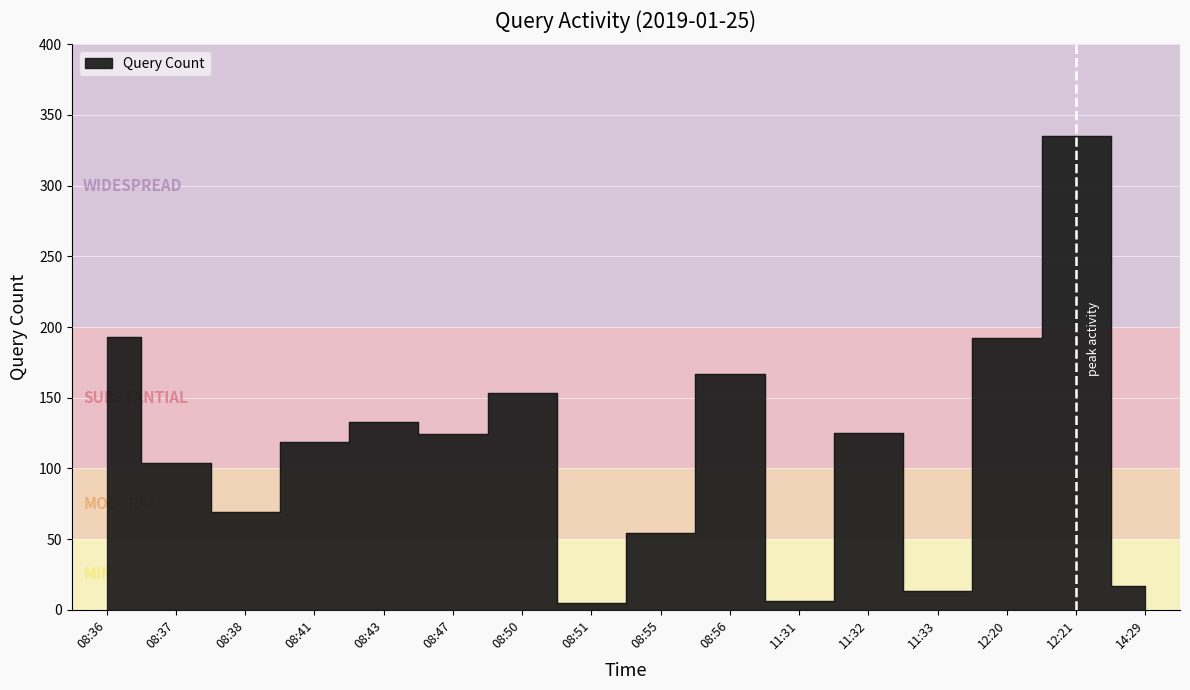

How many data points does each series have?

16